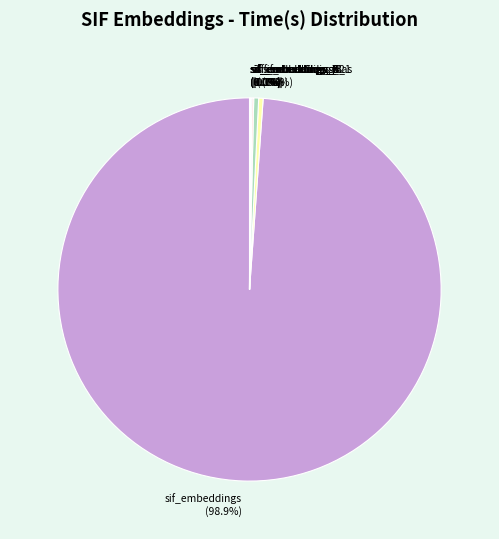

Which category has the biggest portion of the pie?

sif_embeddings (98.9%)